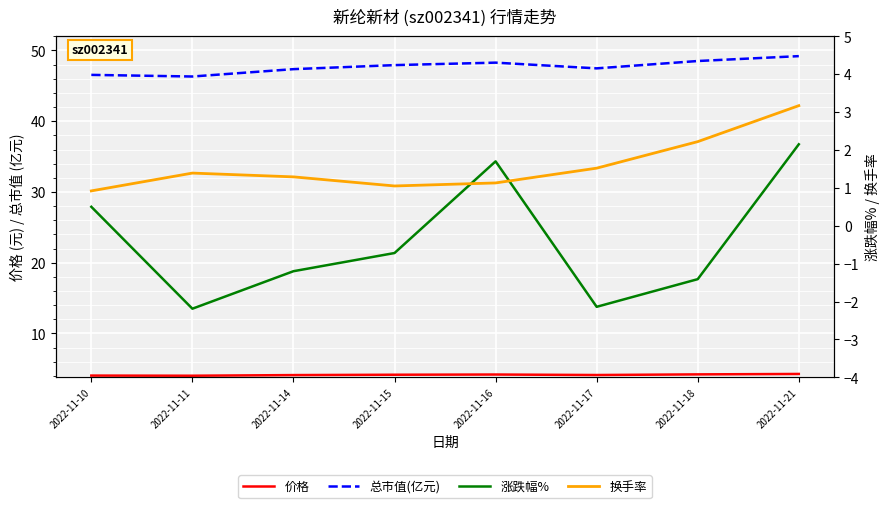

At which category does 价格 reach its first local peak?

2022-11-16